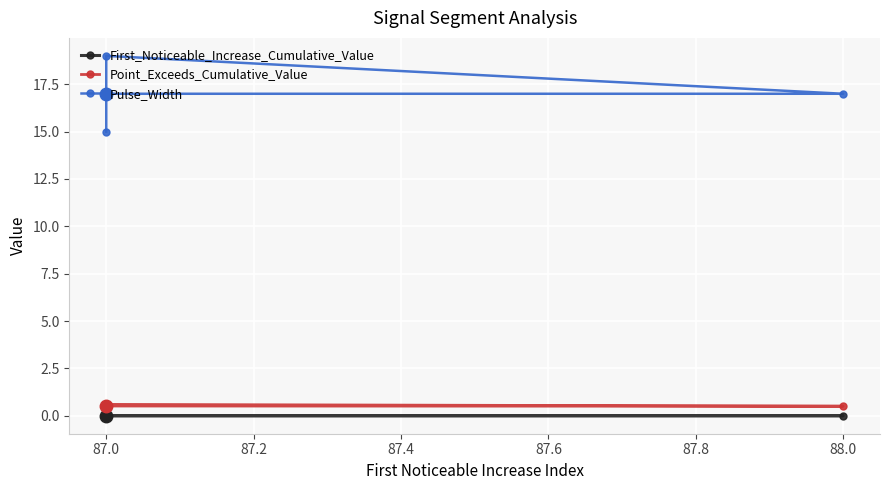

Reading right to left, list all the values displayed in this chart.

First_Noticeable_Increase_Cumulative_Value: 0.0	0.0	0.0	0.0	0.0
Point_Exceeds_Cumulative_Value: 0.5	0.5	0.6	0.5	0.5
Pulse_Width: 17.0	17.0	19.0	17.0	15.0